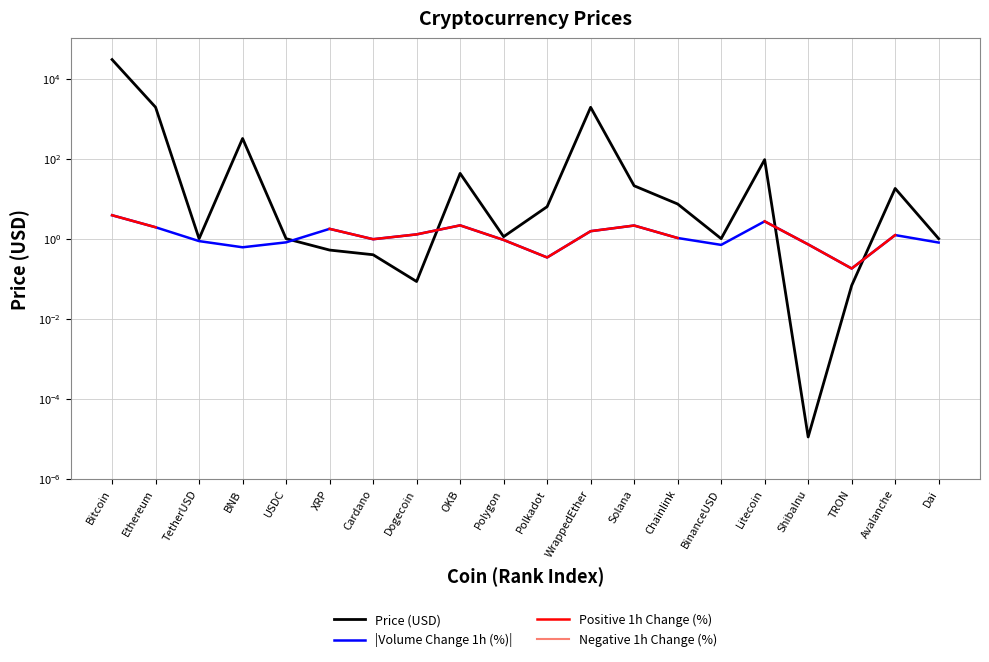

Rank the series at XRP from highest to lowest value.

|Volume Change 1h (%)|, Positive 1h Change (%), Negative 1h Change (%), Price (USD)